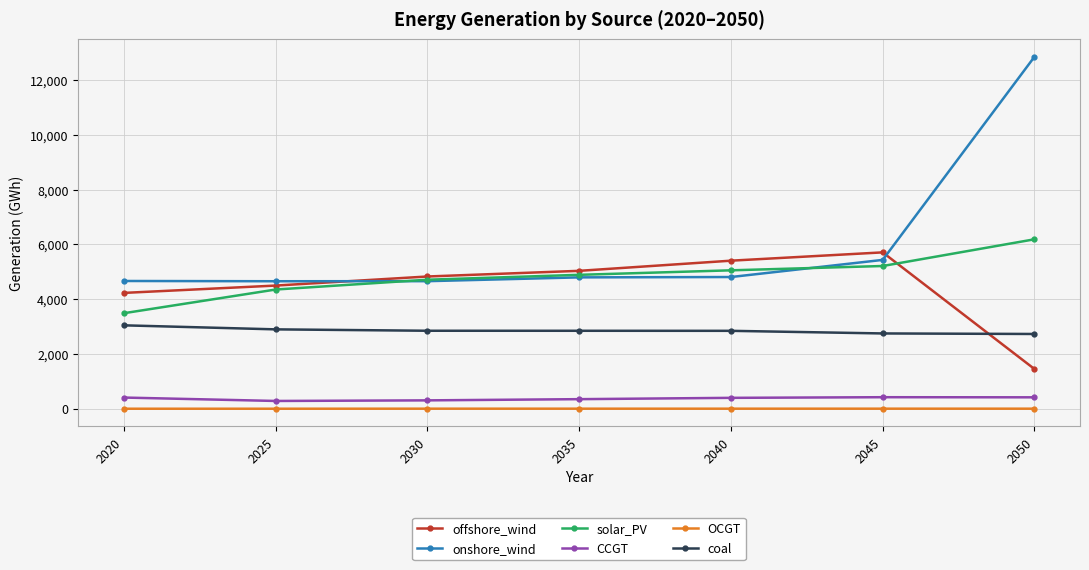

True or false: CCGT and onshore_wind intersect in this chart.

False